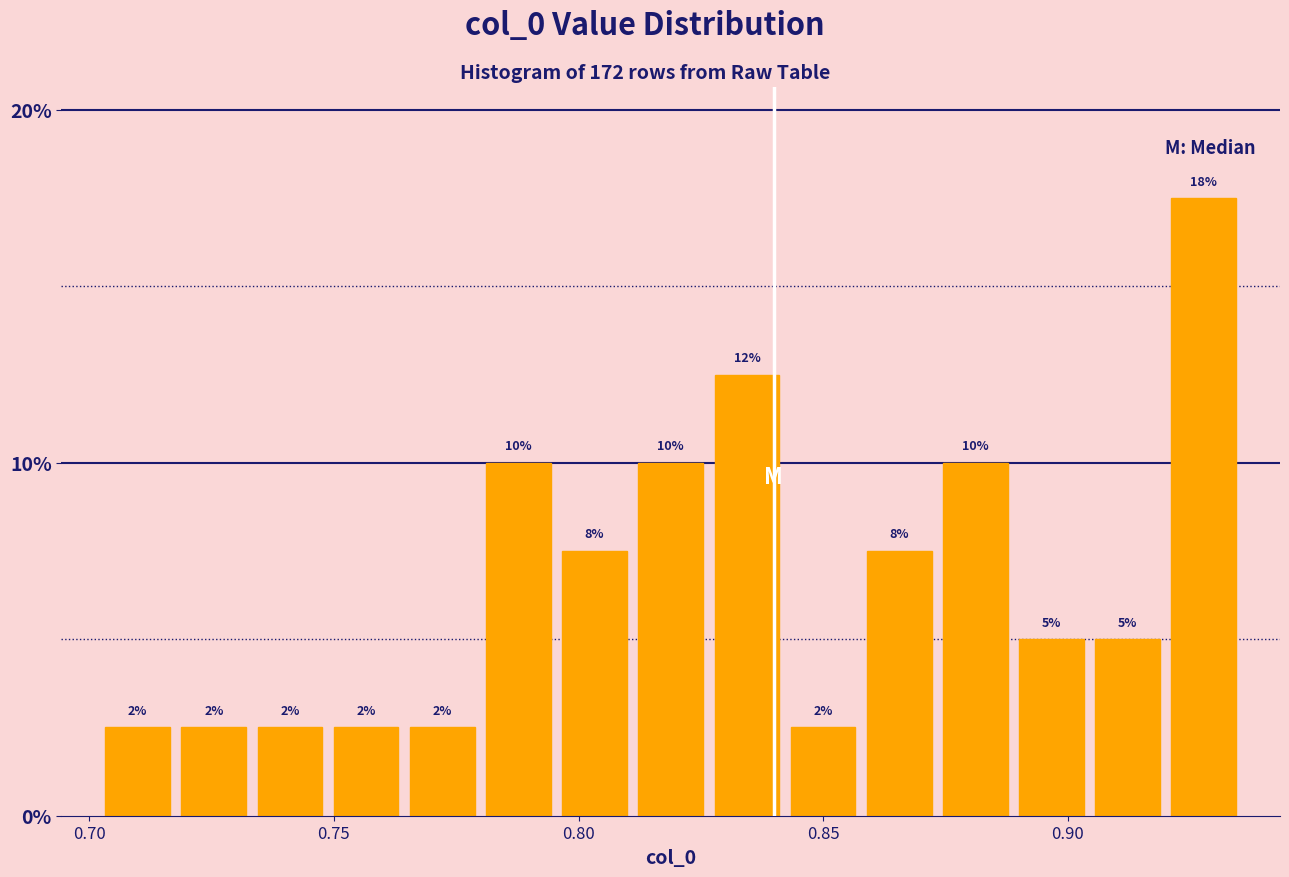

Around what value on the x-axis is the tallest bar? Give the approximate position of its centre, as read against the axis.

0.930